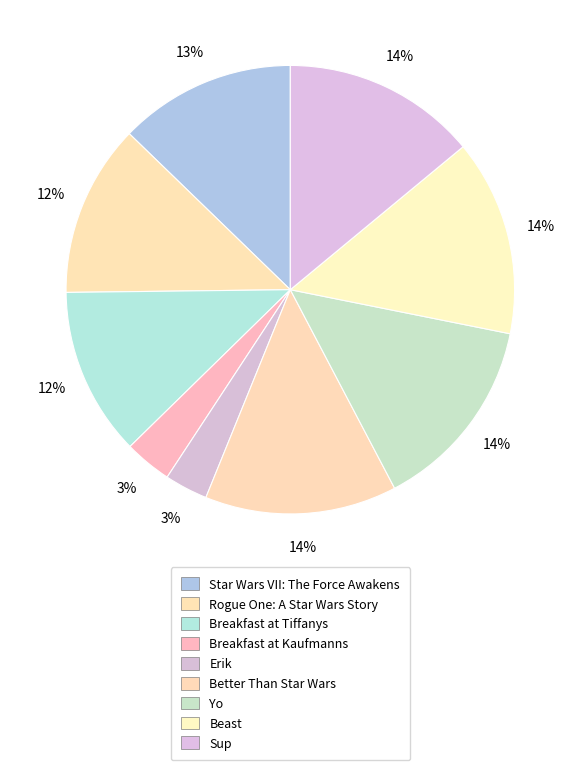

How many slices are in this pie chart?

9